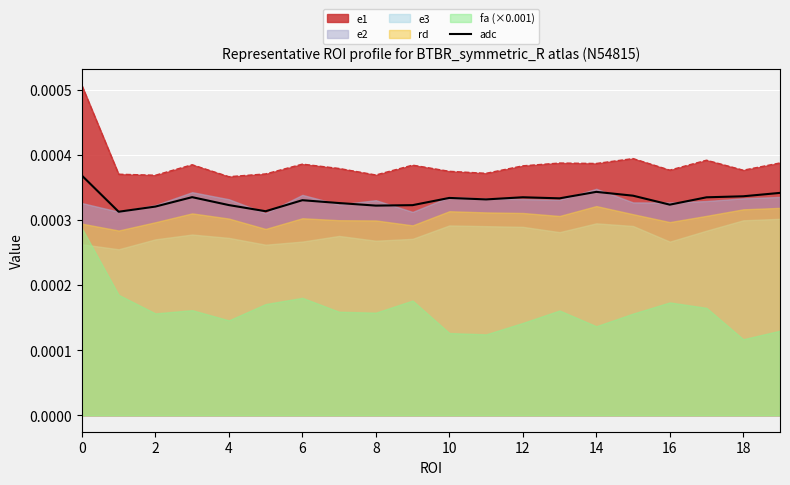

How many values are between 0 and 1?

20